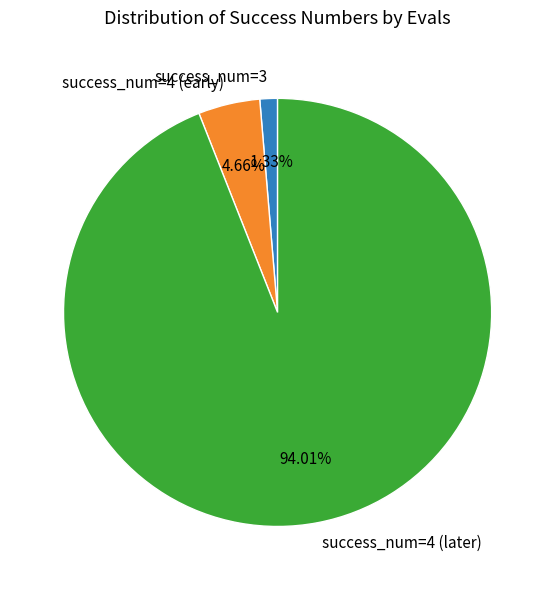

Which has a higher value, success_num=3 or success_num=4 (later)?

success_num=4 (later)